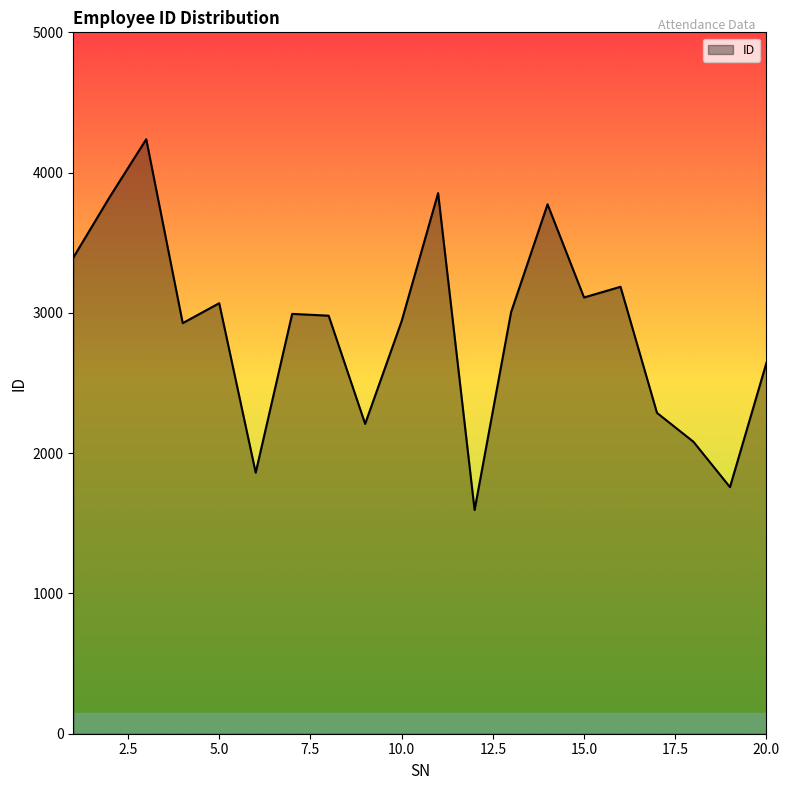

What is the difference between the maximum and minimum values?

2643